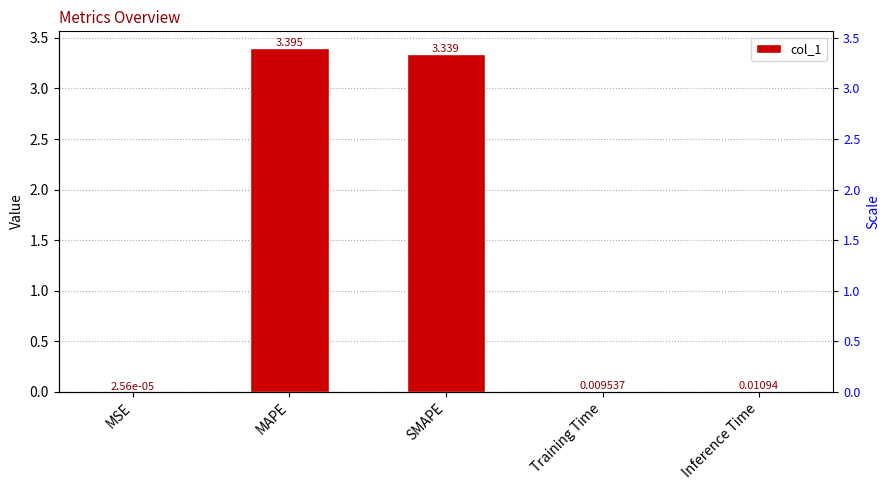

Reading right to left, what are all the values shown in this chart?

0.0	0.0	3.3	3.4	0.0